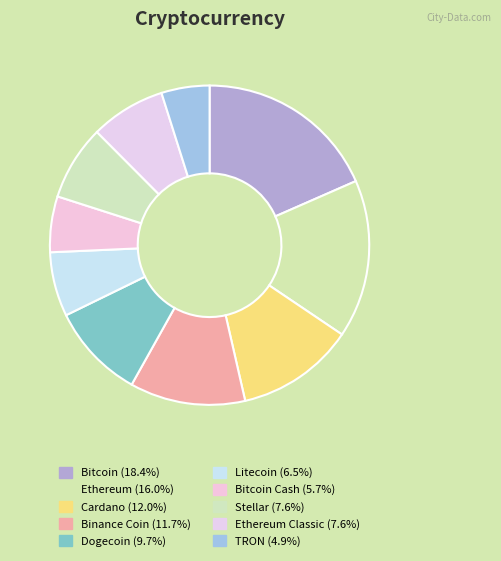

Count the number of slices in the pie.

10